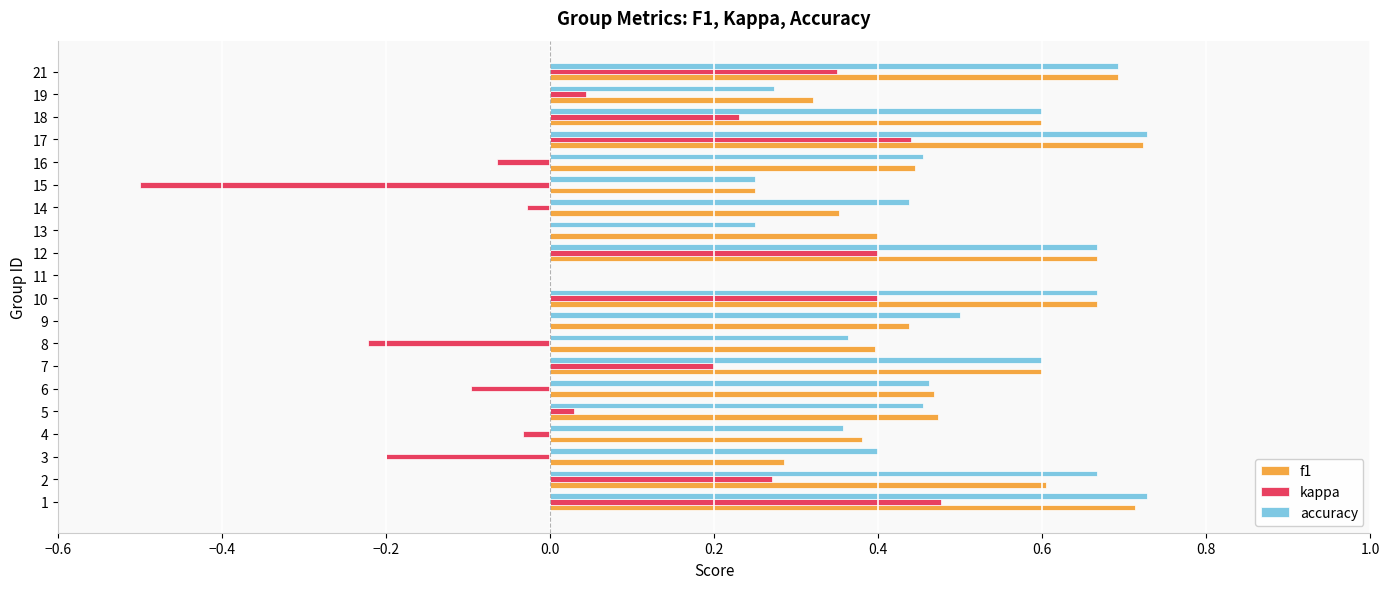

Between 8 and 16, which series saw the biggest shift?

kappa